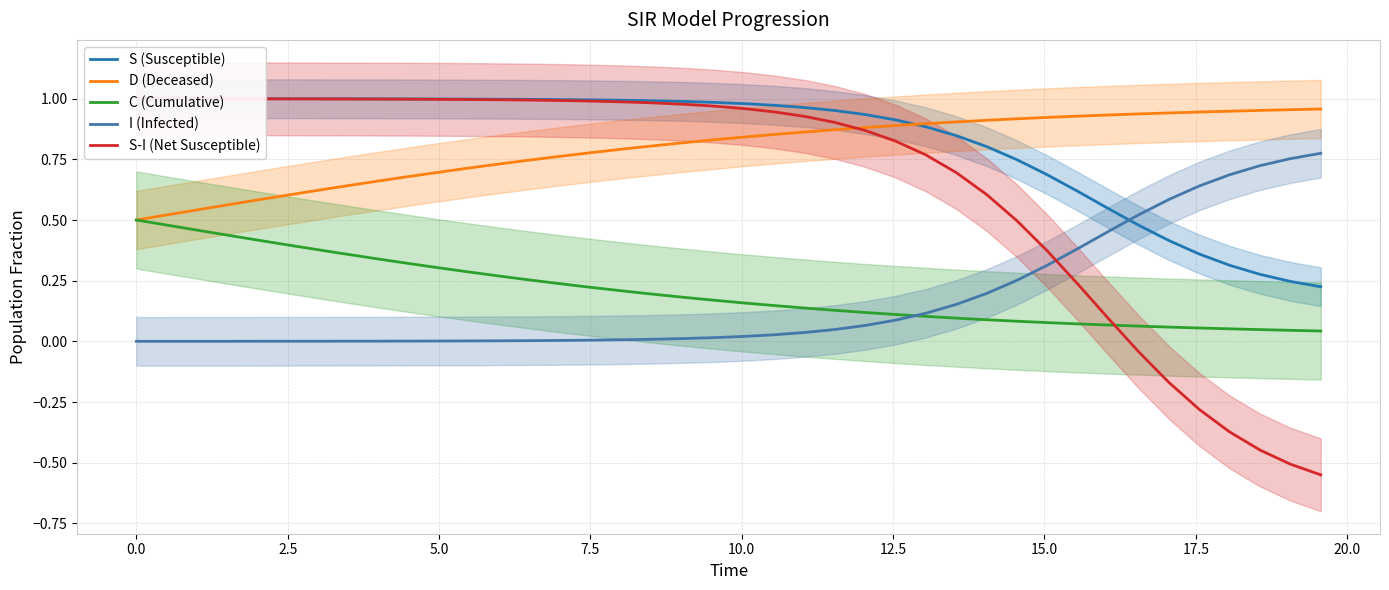

What is the difference between the second highest and second lowest values in the S-I (Net Susceptible) series?

1.5